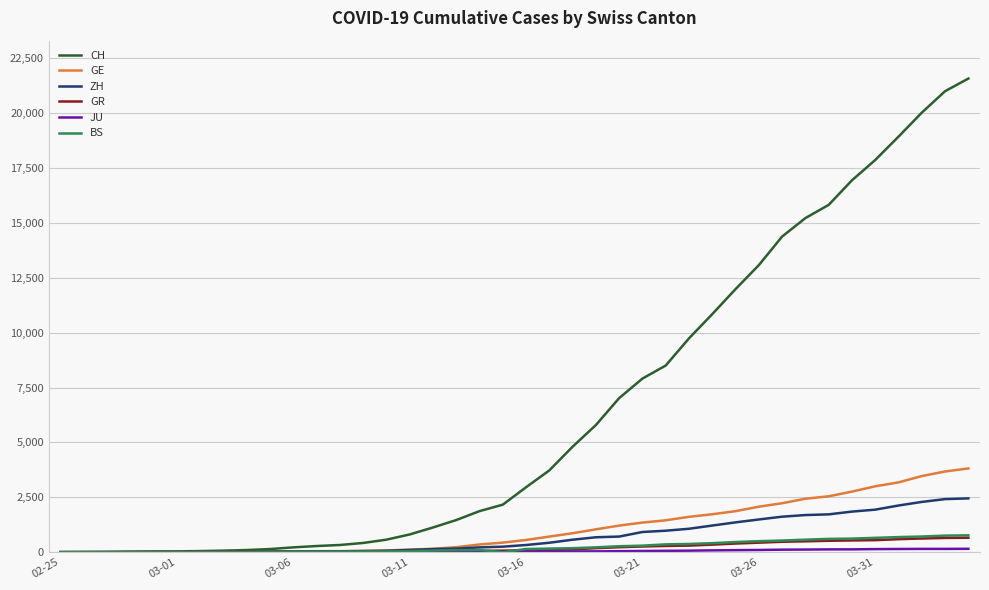

After their last crossing, which series has the higher values: GR or GE?

GE